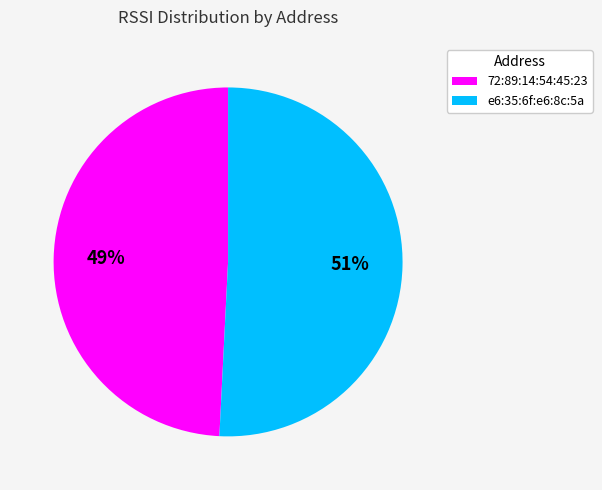

Is the sum of 72:89:14:54:45:23 and e6:35:6f:e6:8c:5a greater than half?

Yes